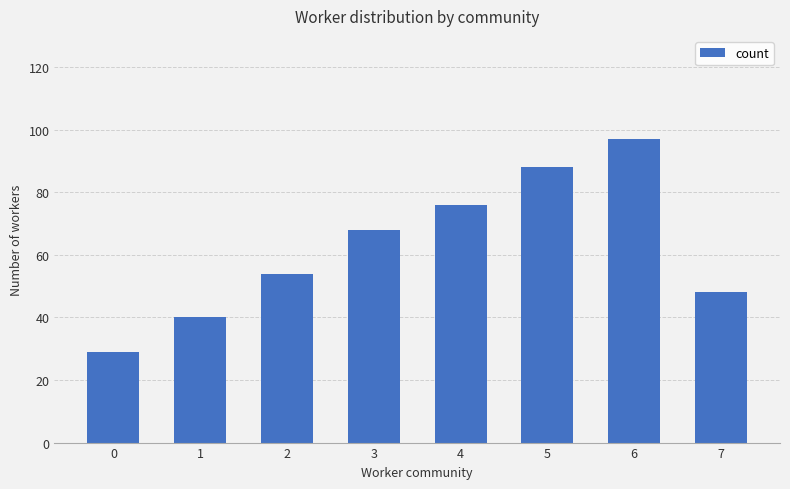

How many categories are shown in the chart?

8